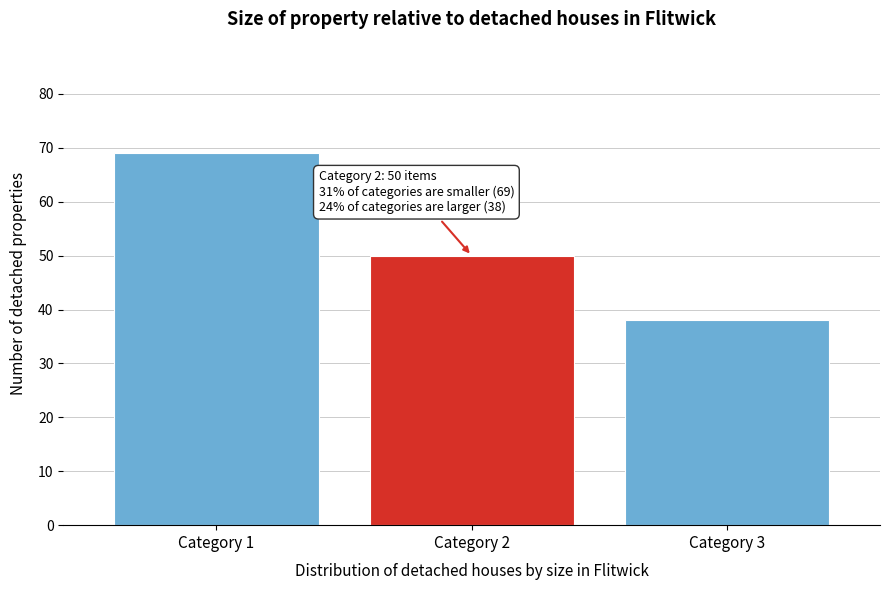

Over which range of the x-axis is the bar tallest?

0.5 to 1.5